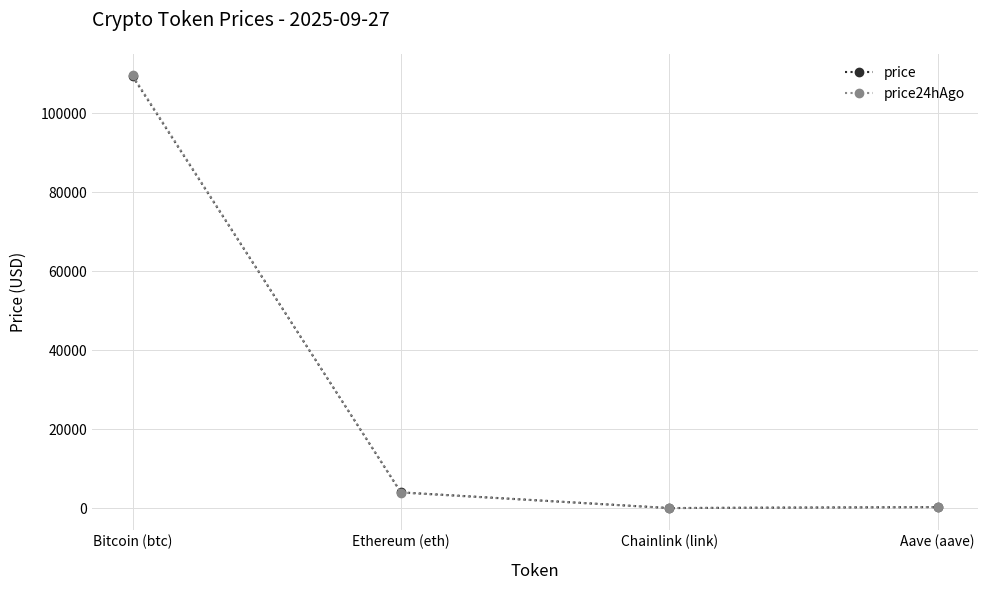

How many data points in price are above 3995?

2